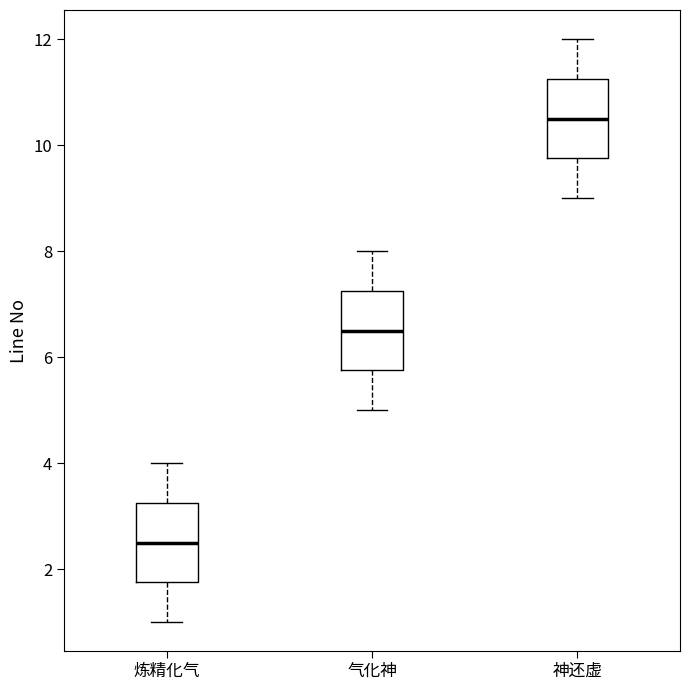

Reading left to right, transcribe this box plot: for each box, give where its median line is, the range the box spans, and where its two whiskers end, as read against the y-axis. The values are not printed on the chart, so give them approximately, as read against the axis.

炼精化气: median 2.6, box 1.8 to 3.2, whiskers 1.0 to 4.0
气化神: median 6.6, box 5.8 to 7.2, whiskers 5.0 to 8.0
神还虚: median 10.6, box 9.8 to 11.2, whiskers 9.0 to 12.0